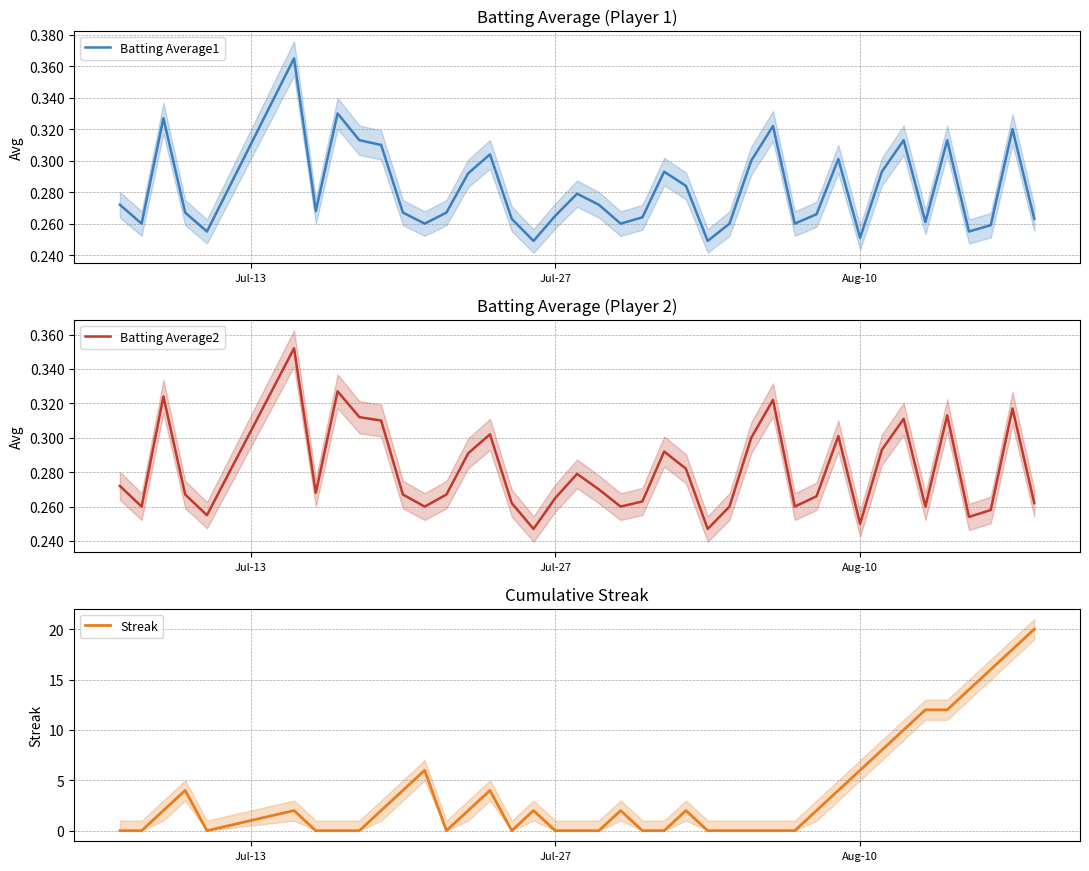

Which series ends up on top after the final intersection of Batting Average1 and Streak?

Streak